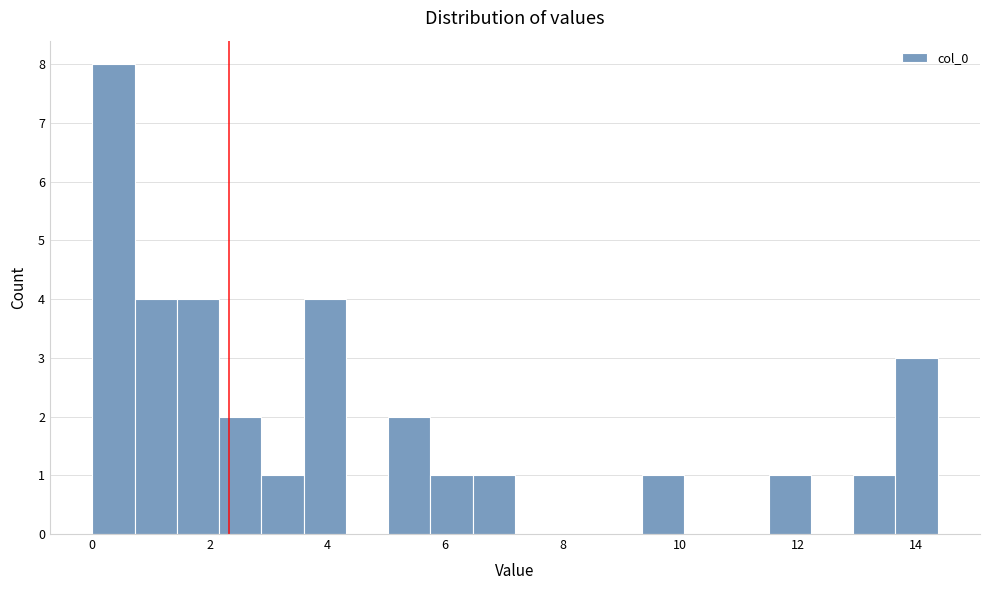

Read against the x-axis, roughly where is the centre of the tallest bar?

0.4